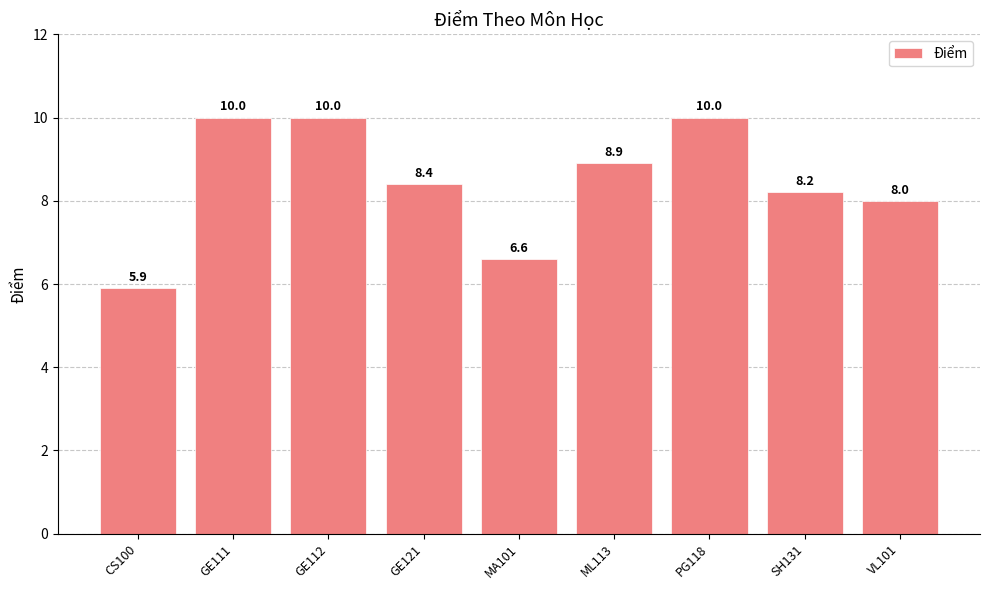

Does the chart contain any negative values?

No